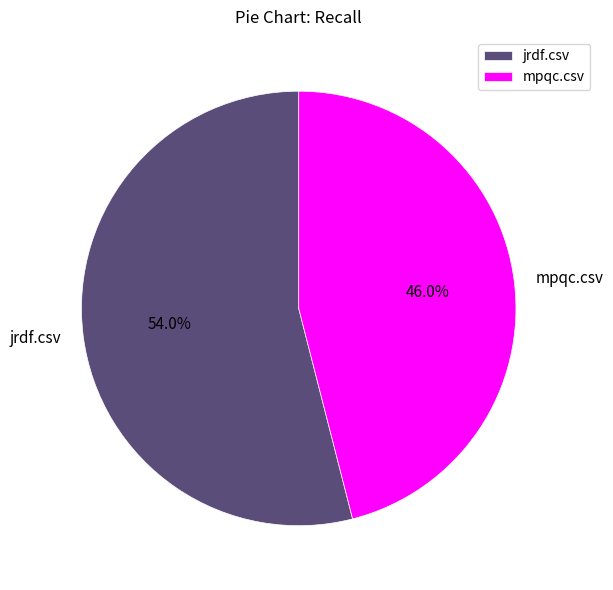

To the nearest percent, what is the difference between the mpqc.csv and jrdf.csv slice percentages?

8%